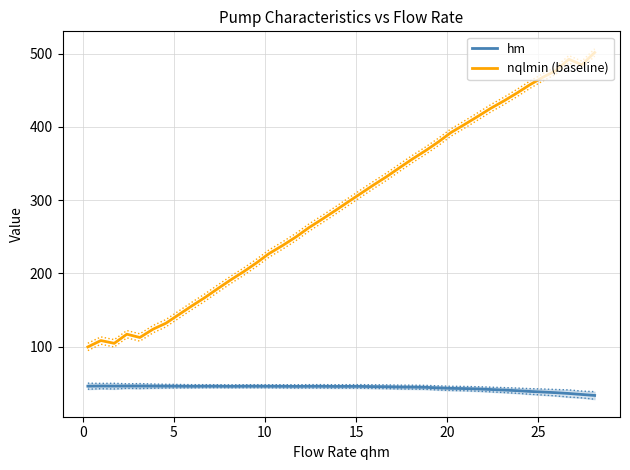

How many interior local peaks does the nqlmin (baseline) series have?

3